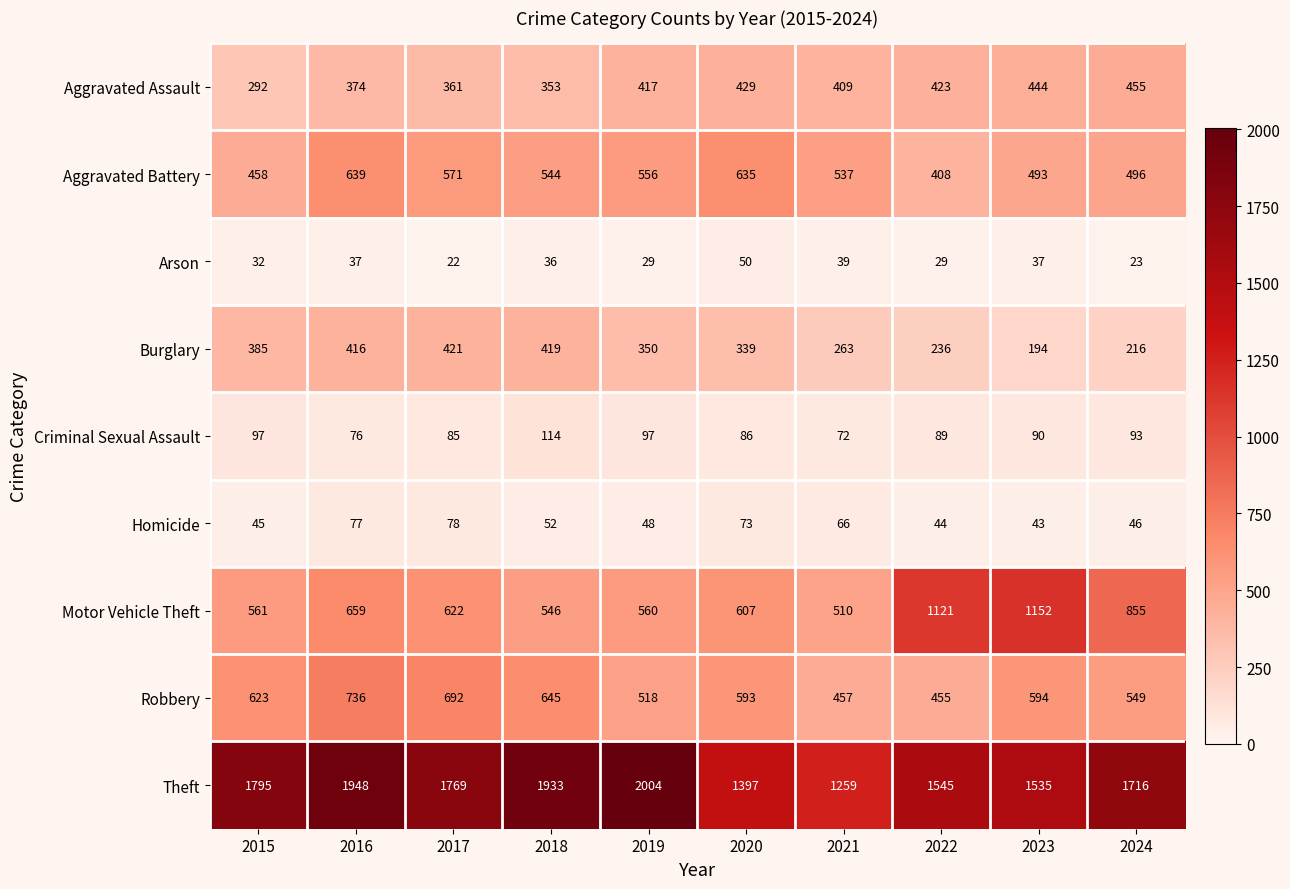

What is the difference between the maximum and second lowest values in the Homicide series?

34